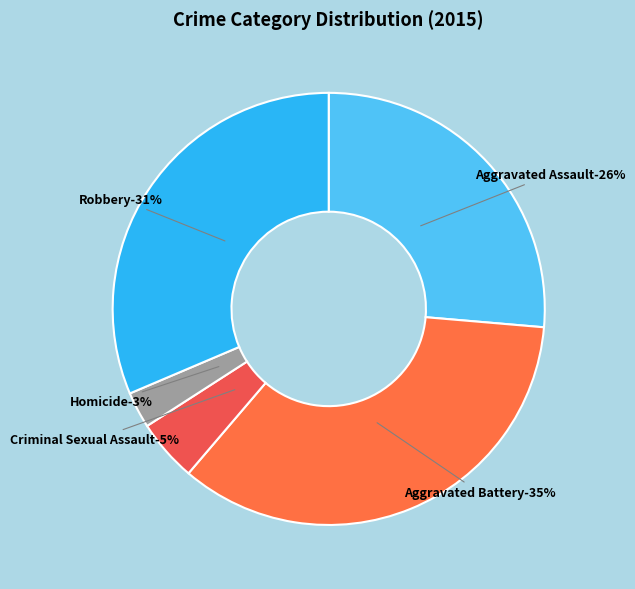

What is the ratio of the value at Robbery to the value at Aggravated Battery?

0.9